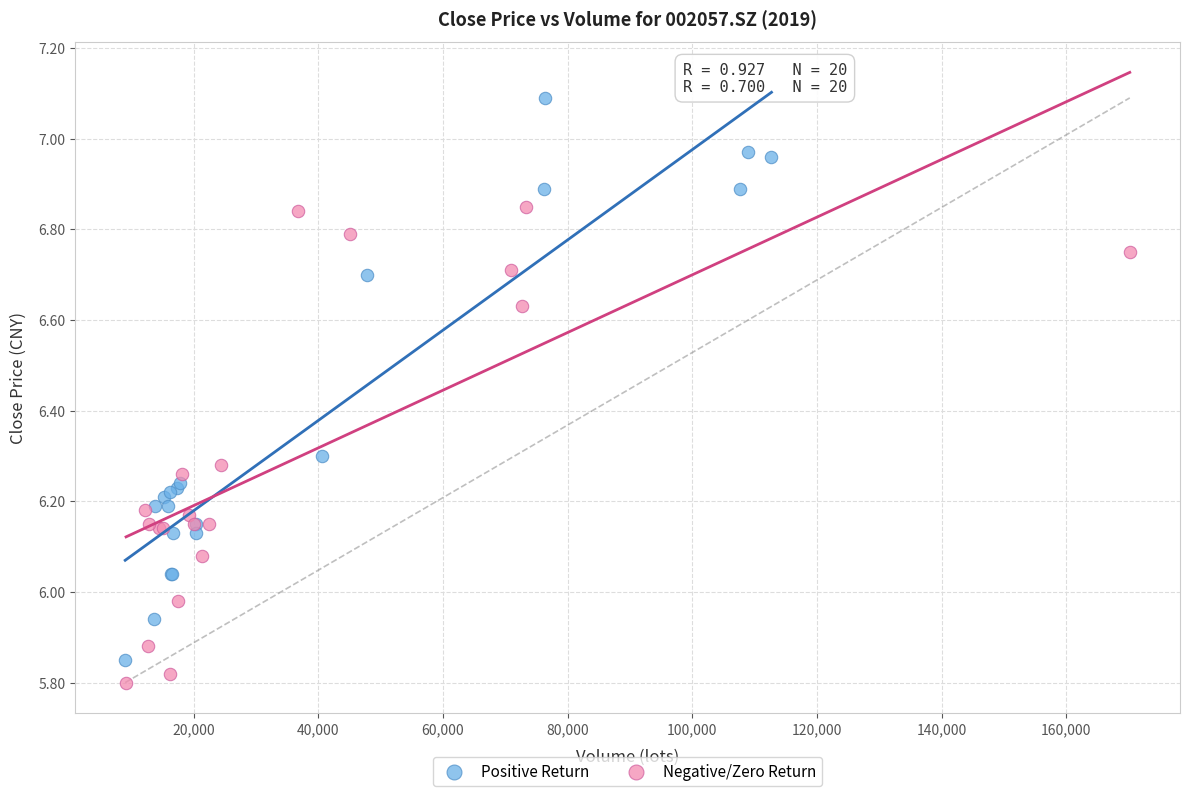

Which series has the largest Y range (max minus min)?

Positive Return